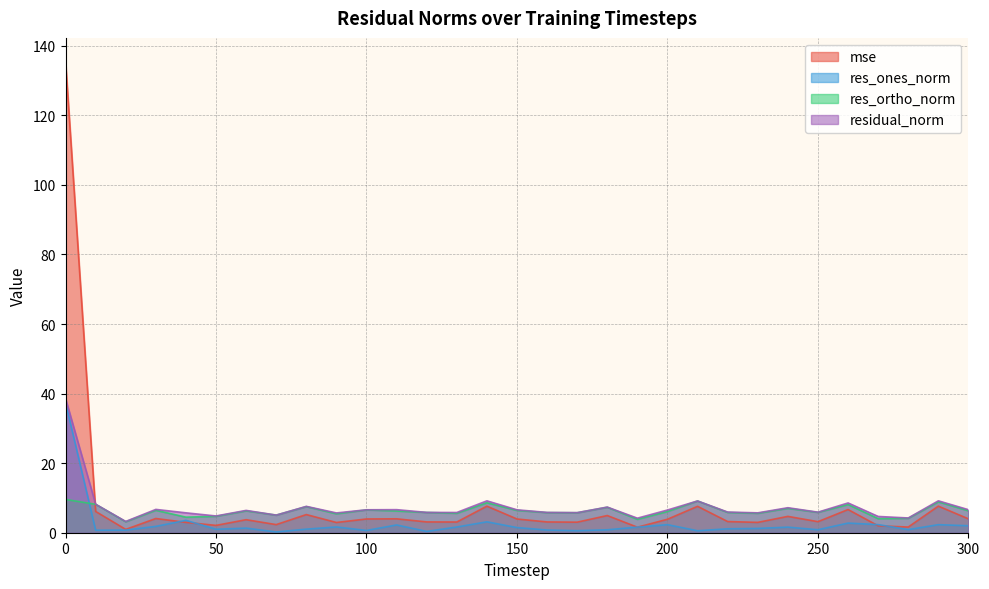

Which series has the largest total across all categories?

mse